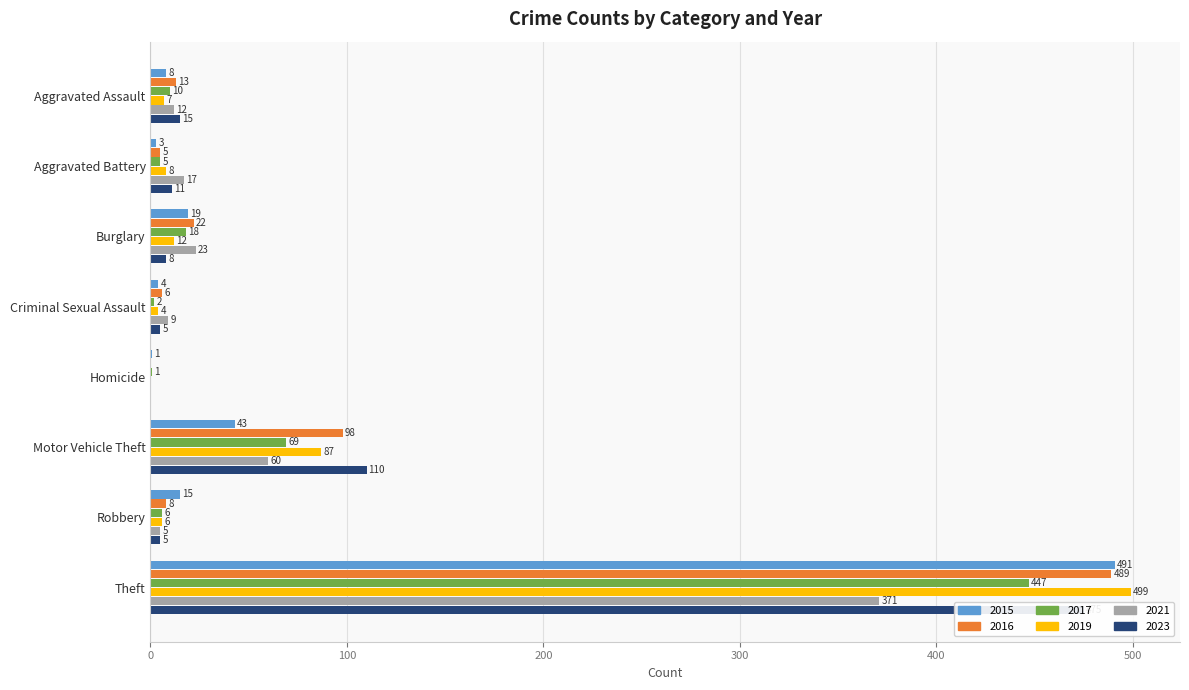

What is the difference between the second highest and minimum values in the 2017 series?

68